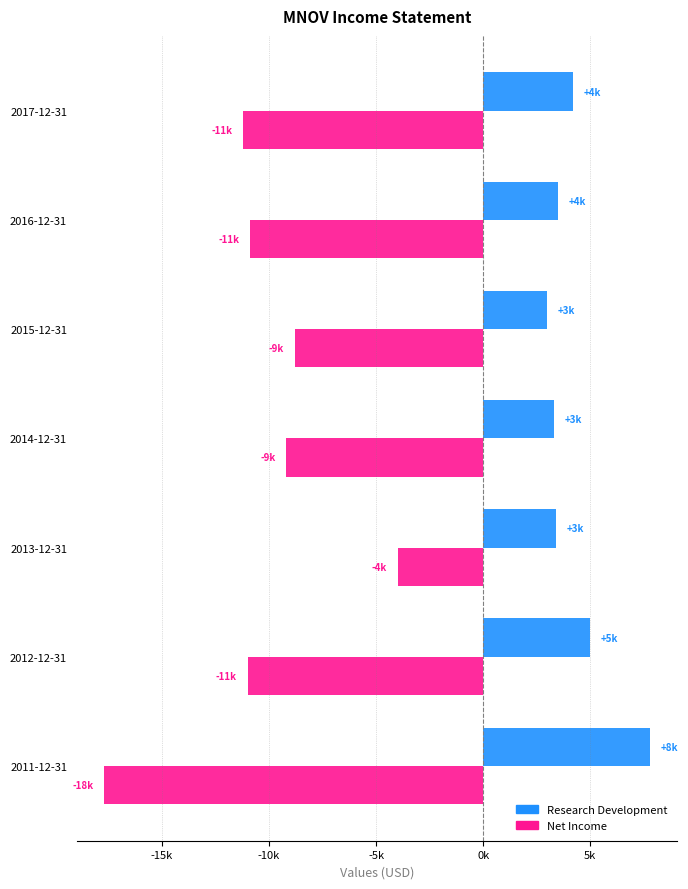

At which label does Net Income reach its minimum?

2011-12-31